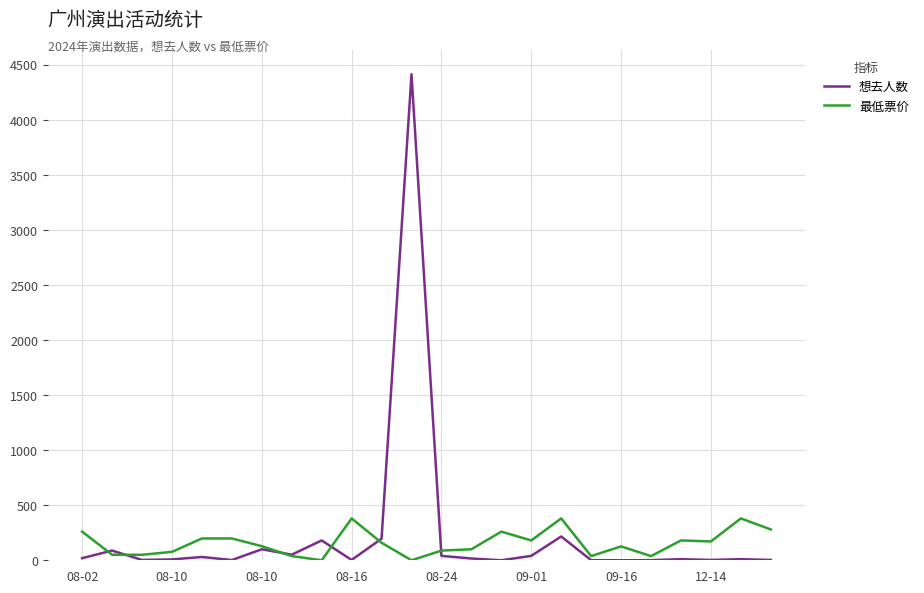

List the series in order of their peak value, lowest first.

最低票价, 想去人数